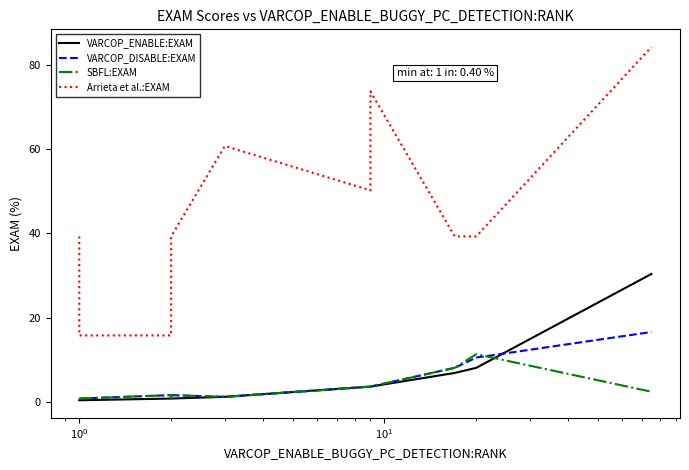

How many data points does each series have?

16